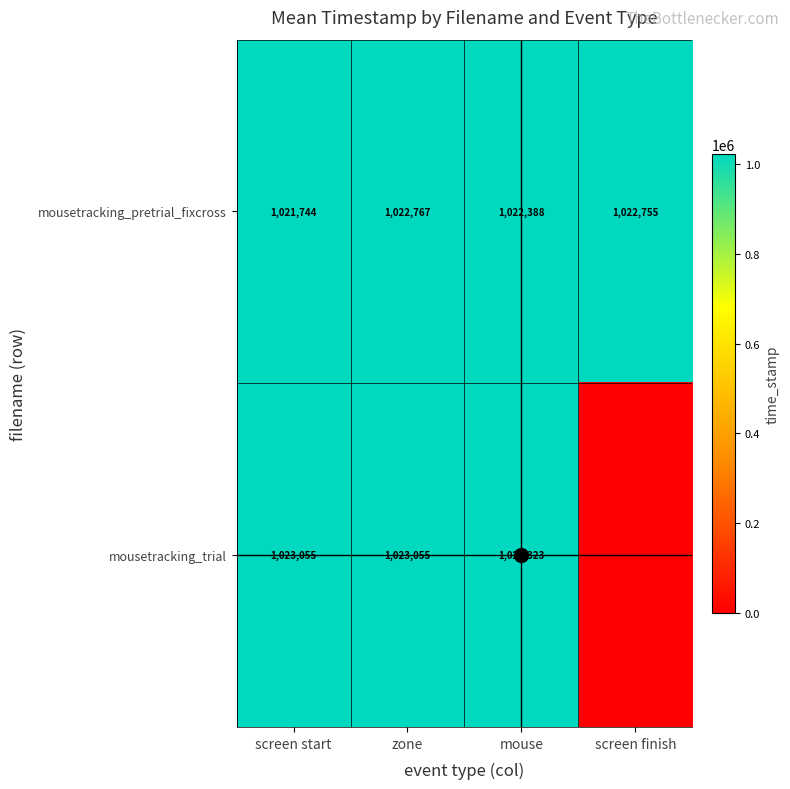

Rank the series at screen start from highest to lowest value.

mousetracking_trial, mousetracking_pretrial_fixcross